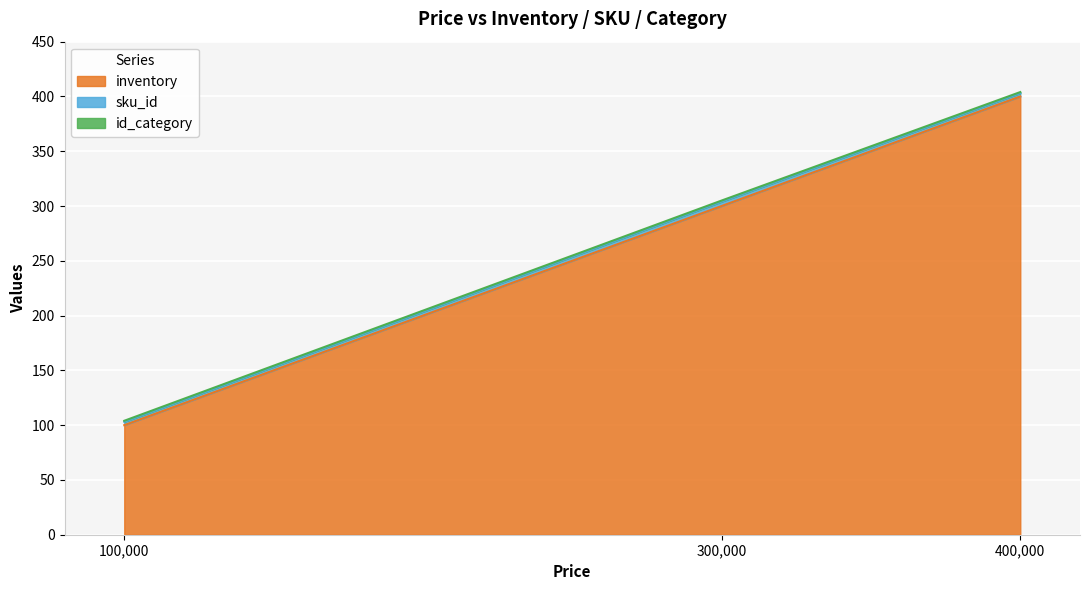

What is the minimum value for inventory?

100